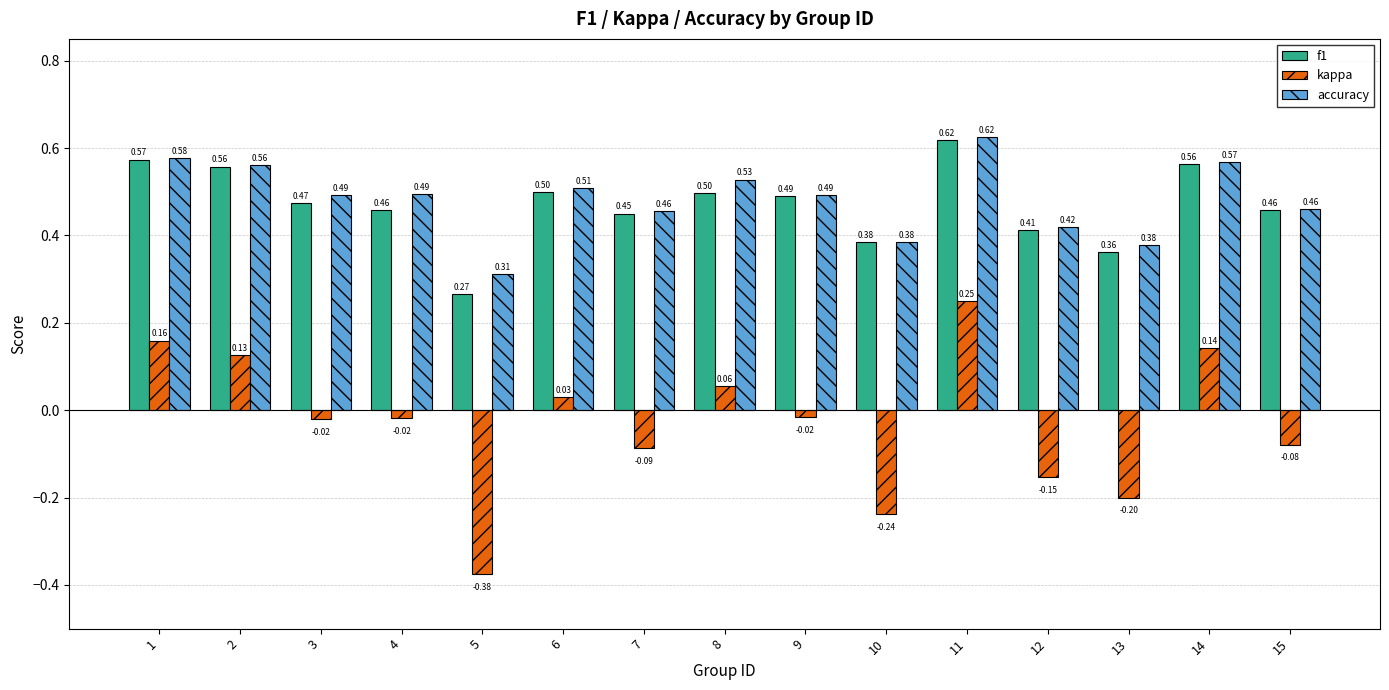

How many series are shown in this chart?

3